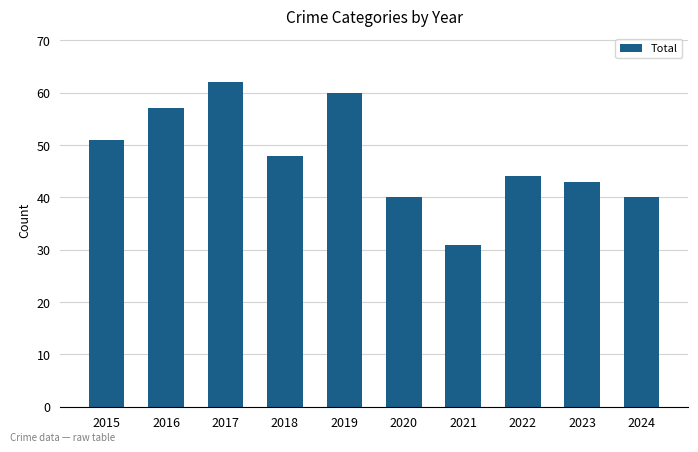

How many bars are there in total?

10